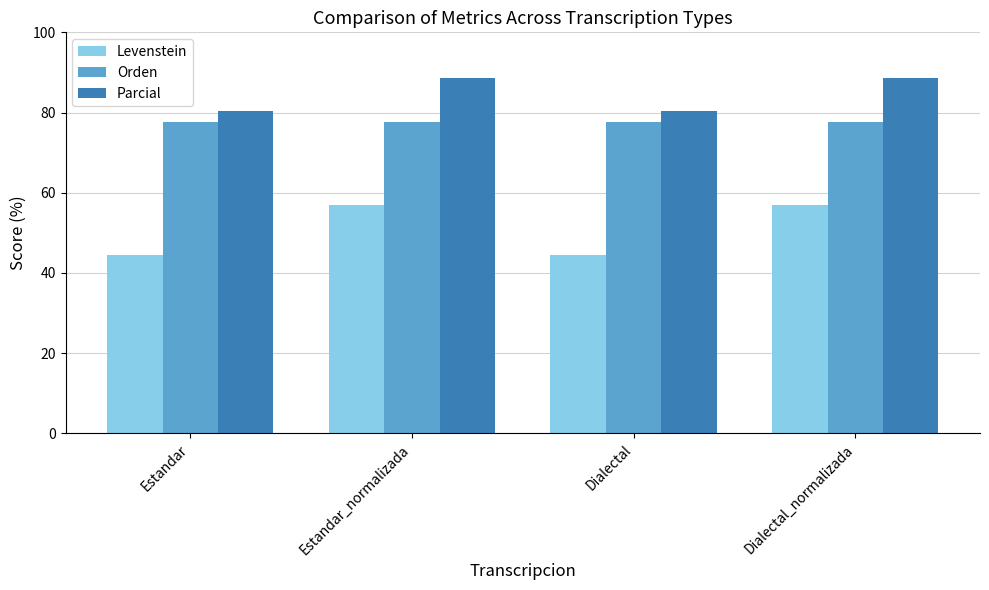

Rank the series by their average value, from lowest to highest.

Levenstein, Orden, Parcial